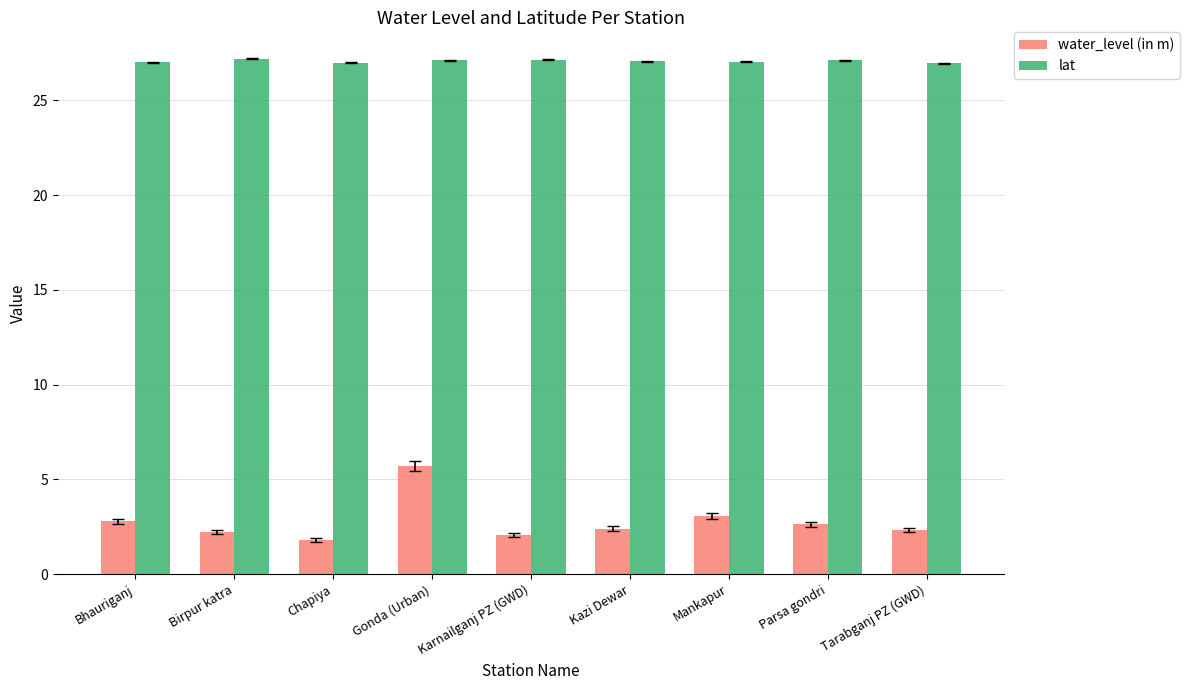

What is the difference between the water_level (in m) values at Mankapur and Tarabganj PZ (GWD)?

0.7